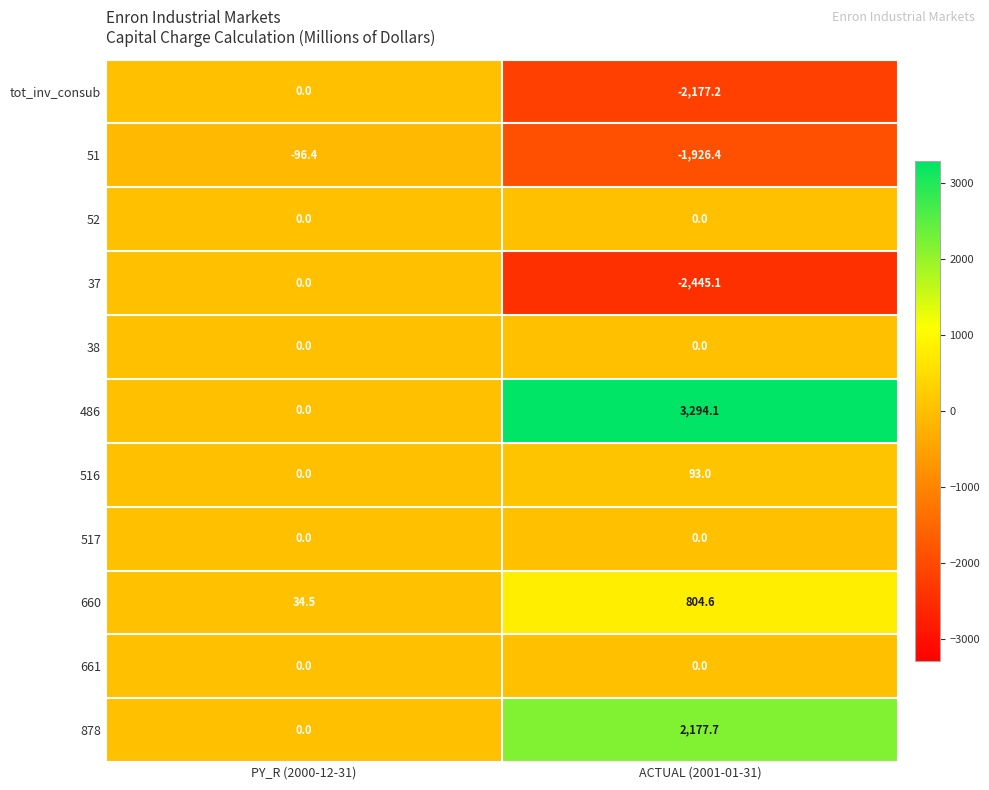

How many distinct data groups are displayed?

11